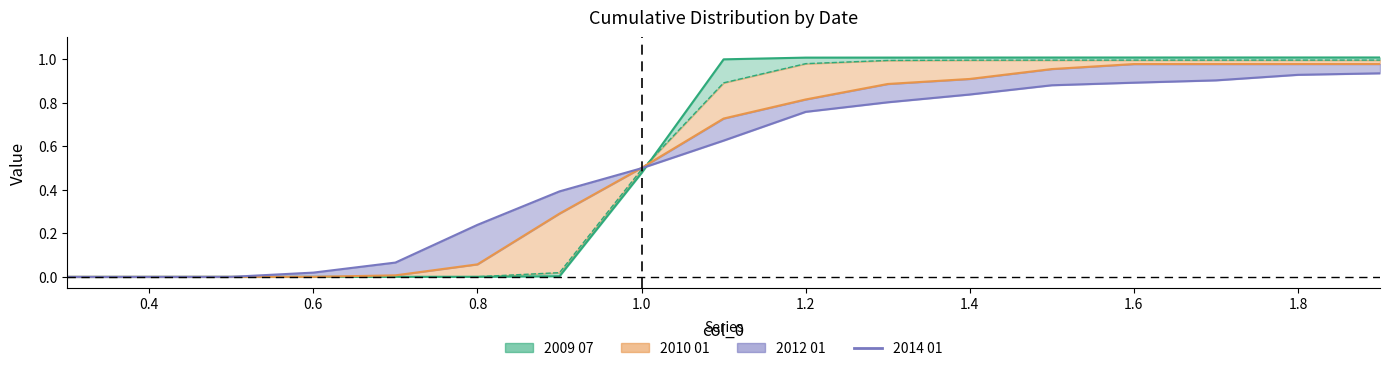

Is it true that the value at 10 is 0.3?

False